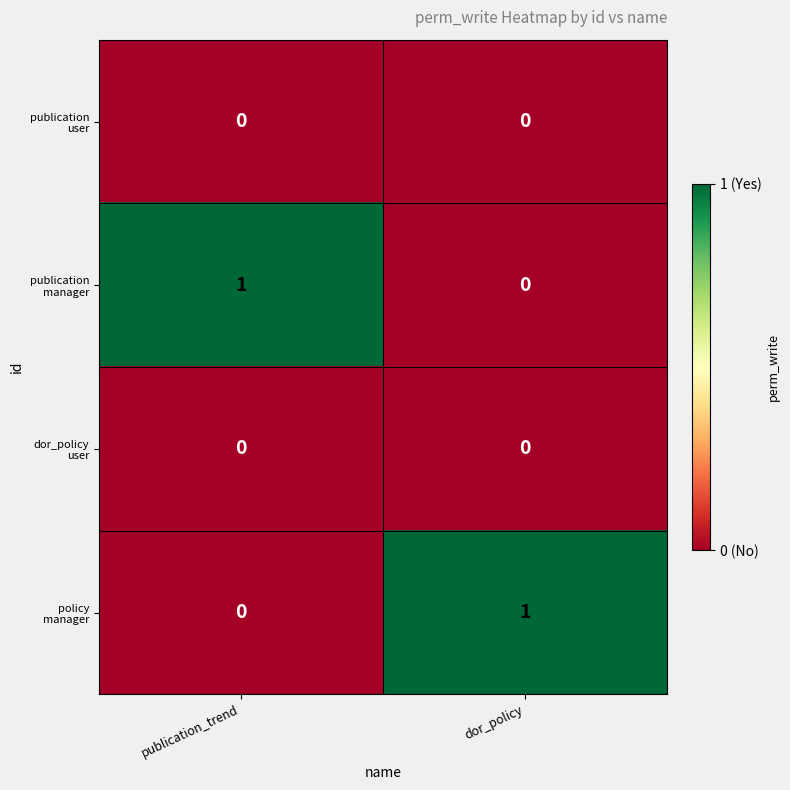

Count the number of categories in the chart.

2